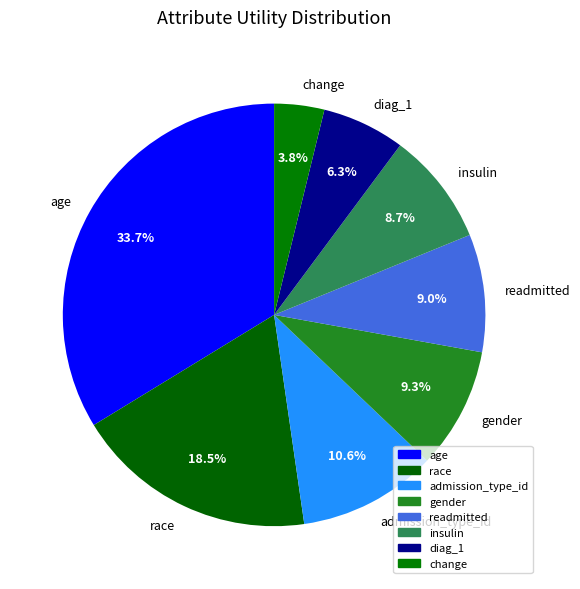

What percentage is NOT represented by readmitted?

91.0%